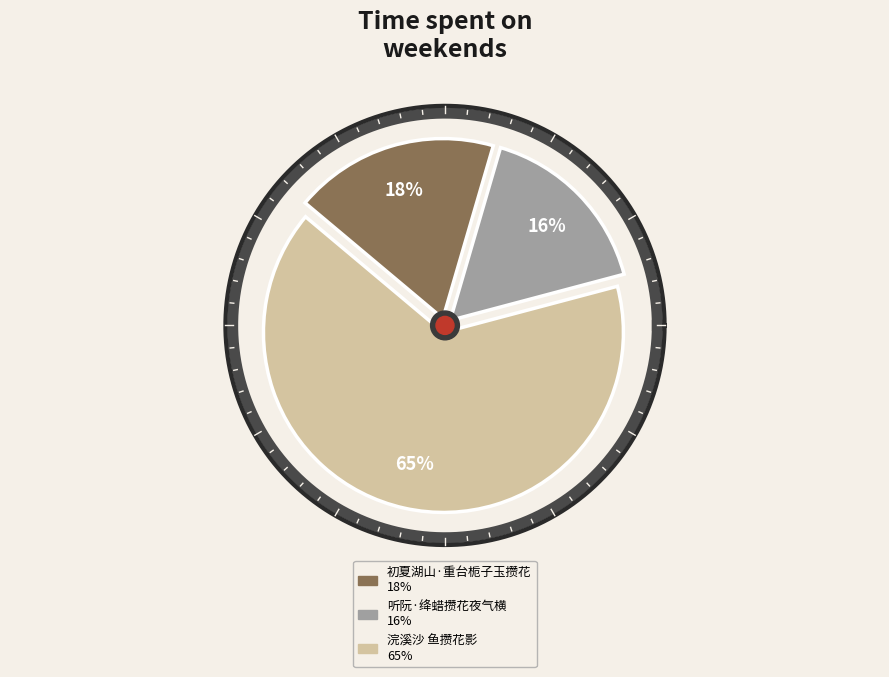

What is the total percentage of 浣溪沙 鱼攒花影 and 初夏湖山·重台栀子玉攒花?

83.6%